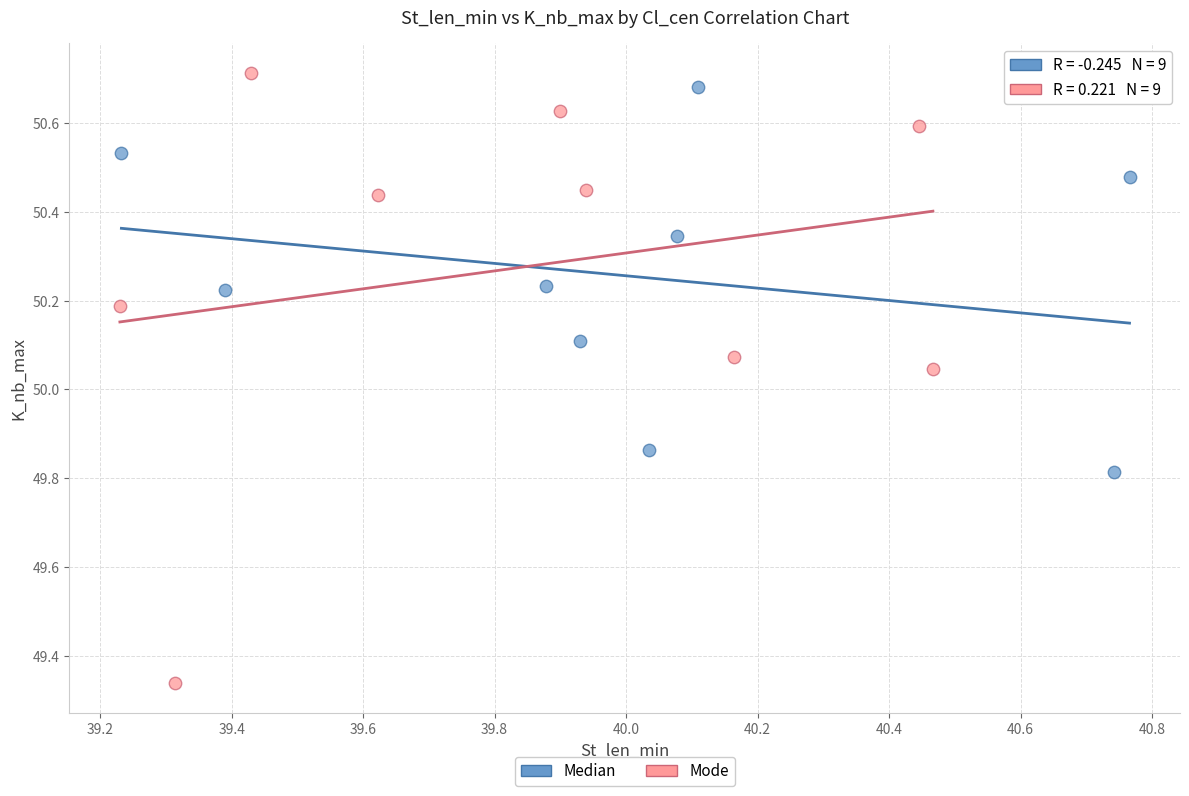

Which series has the widest spread of Y values?

Mode